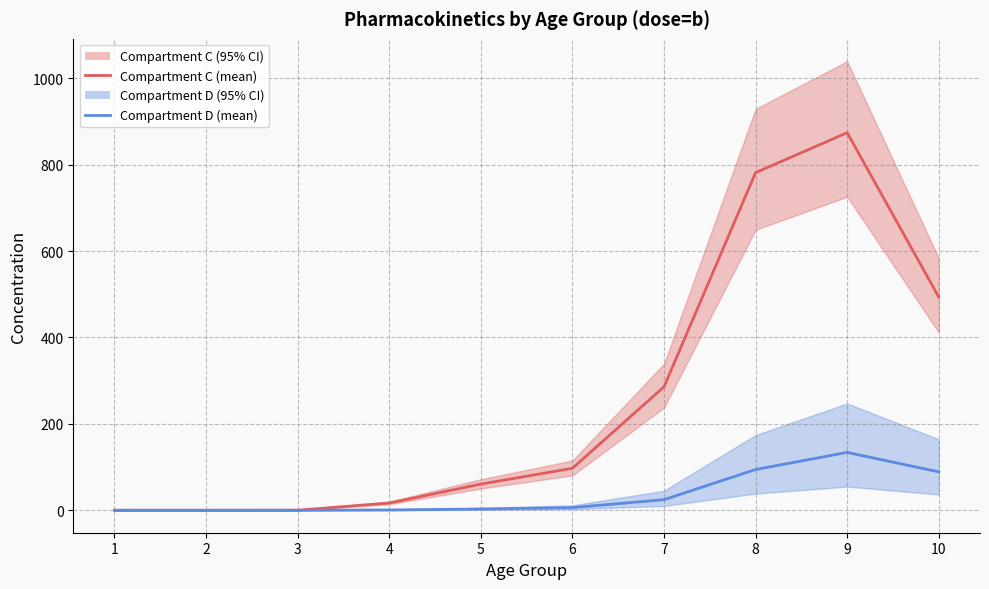

Which series ends up on top after the final intersection of Compartment D (mean) and Compartment C (mean)?

Compartment C (mean)